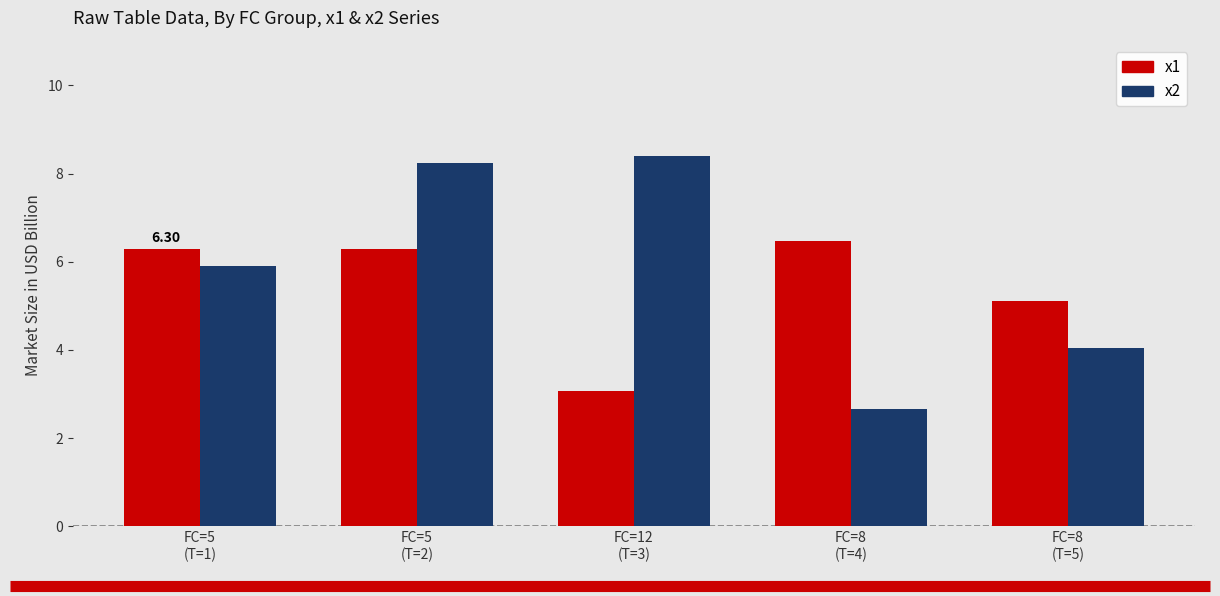

What is the total value across all series at FC=5
(T=1)?

12.2